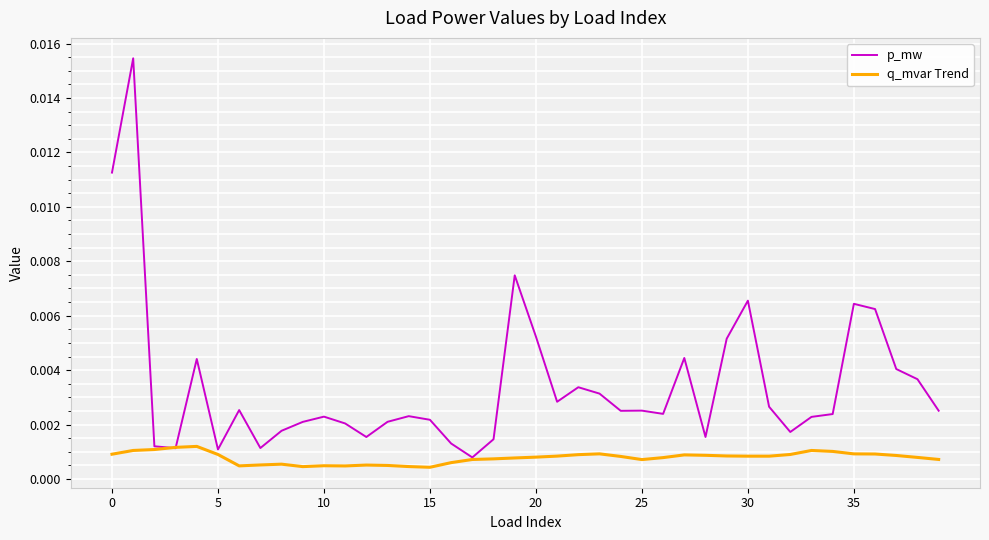

List the series in order of their overall mean, highest first.

p_mw, q_mvar Trend